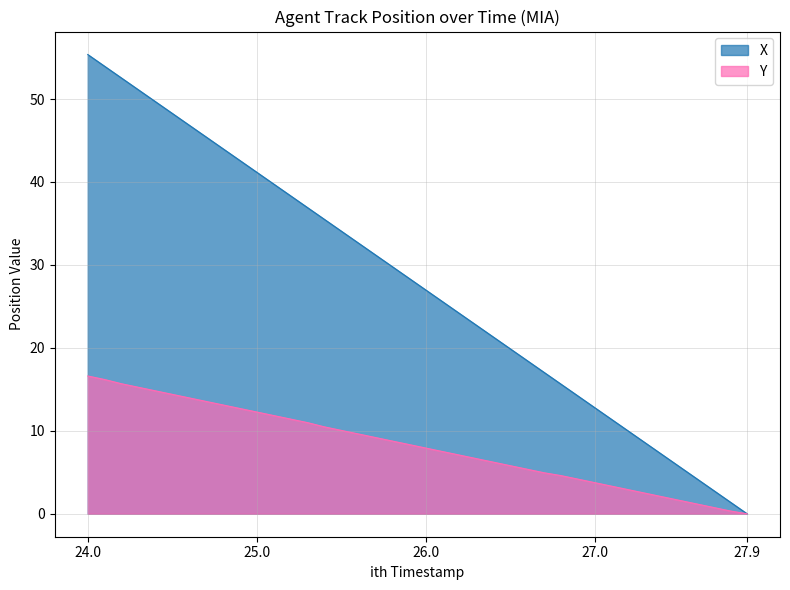

List the series in order of their peak value, highest first.

X, Y